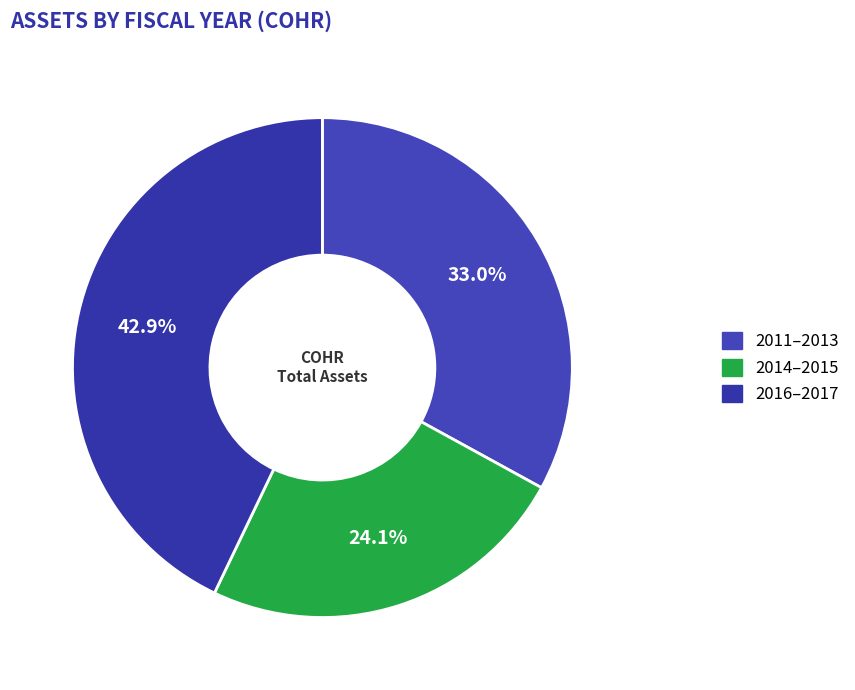

How many slices are in this pie chart?

3